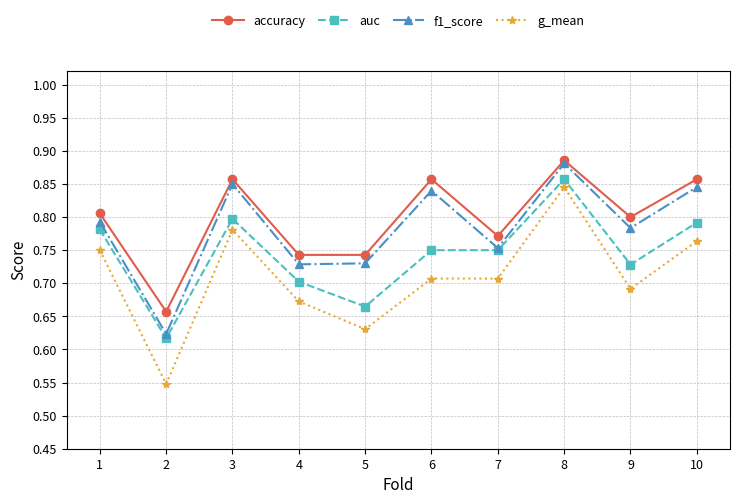

Where is auc nearest to the value 0?

2